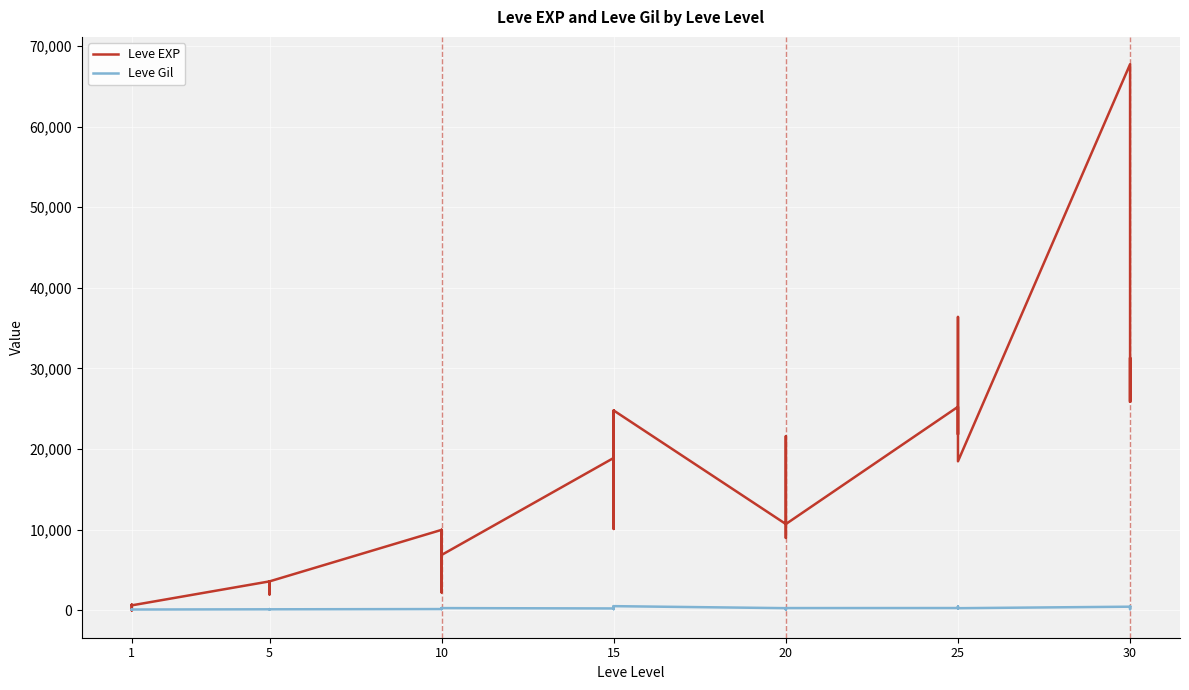

Which series has the largest range (max minus min)?

Leve EXP